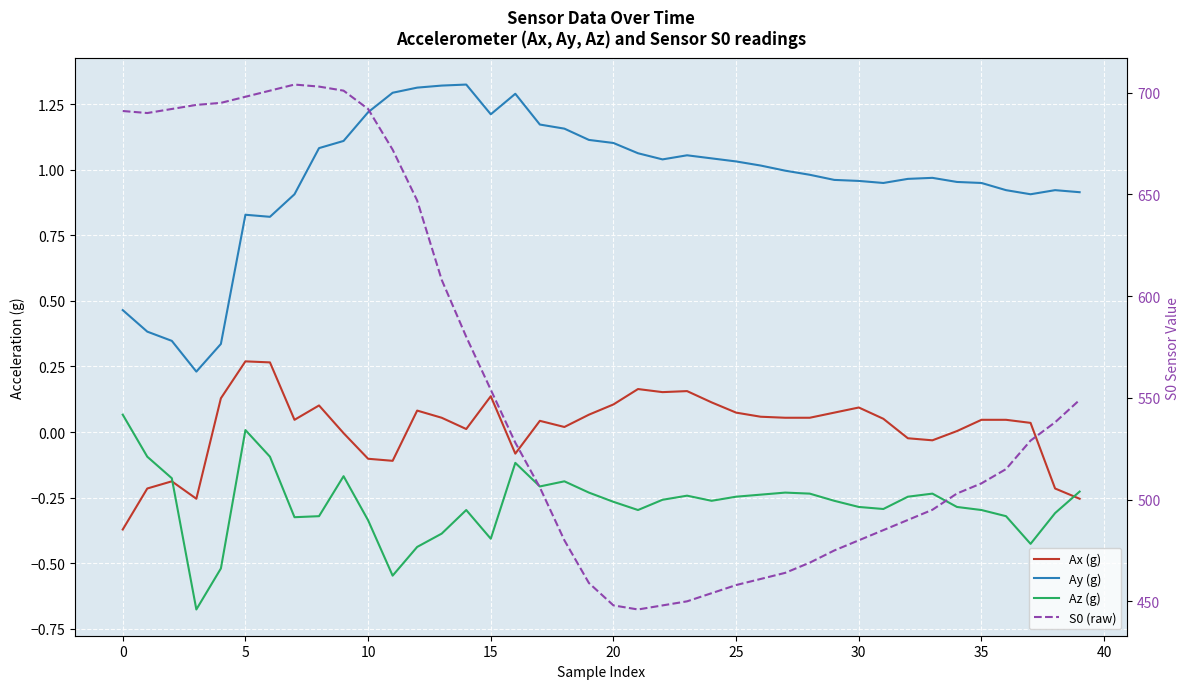

What is the greatest value displayed?

704.0